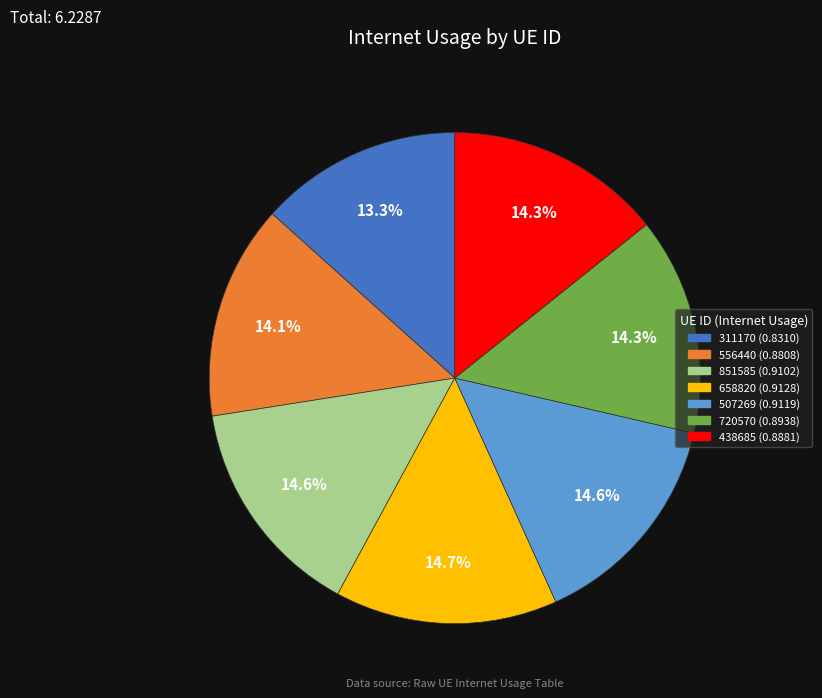

Count the number of slices in the pie.

7